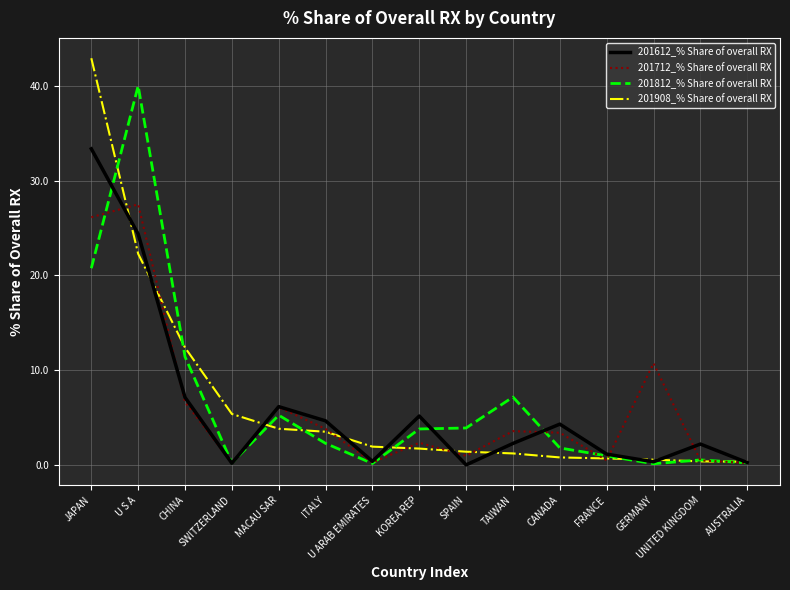

What value does the 201812_% Share of overall RX series have at TAIWAN?

7.2